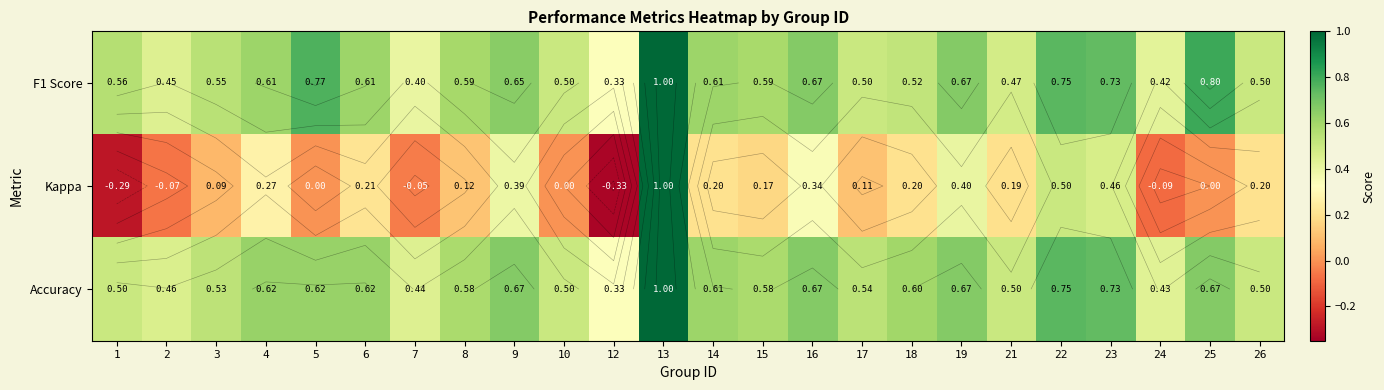

At which category does the chart reach its peak across all series?

13